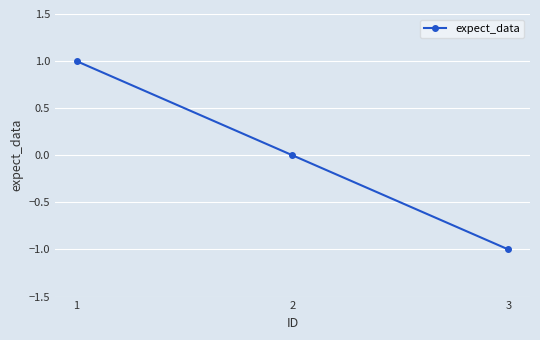

What is the difference between the values at 2 and 1?

1